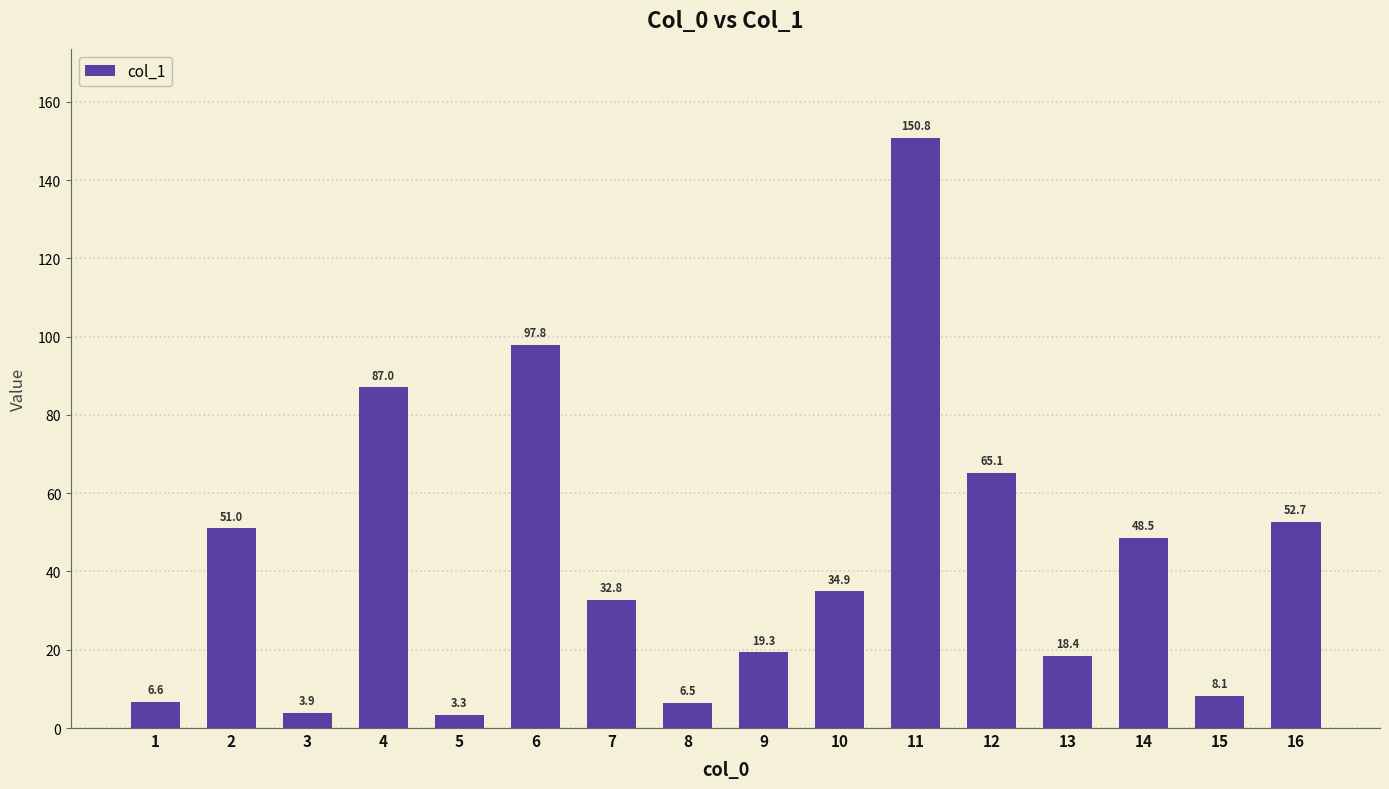

What is the difference between the values at 5 and 16?

49.4